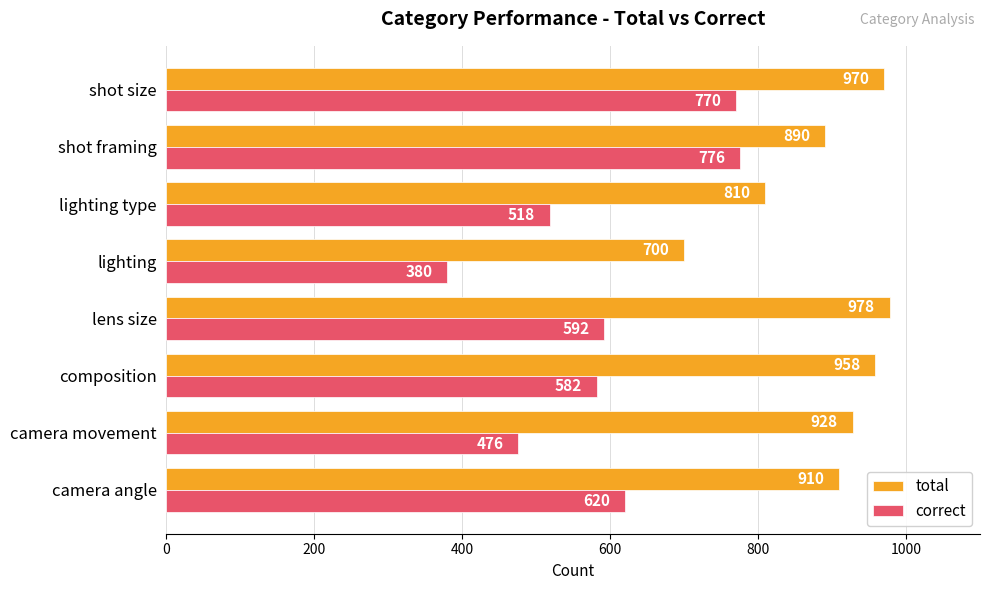

What is the greatest value displayed?

978